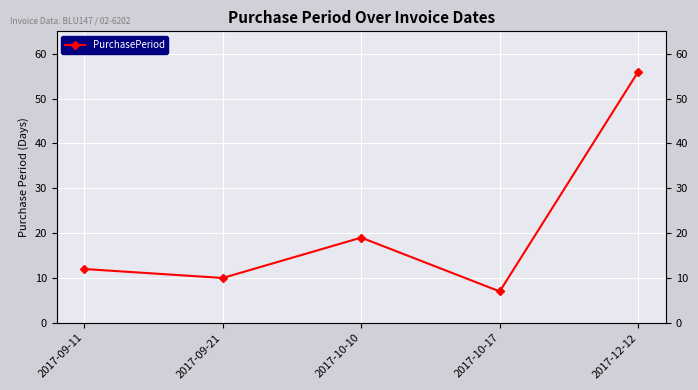

The chart shows a value of 80 at 2017-12-12. True or false?

False